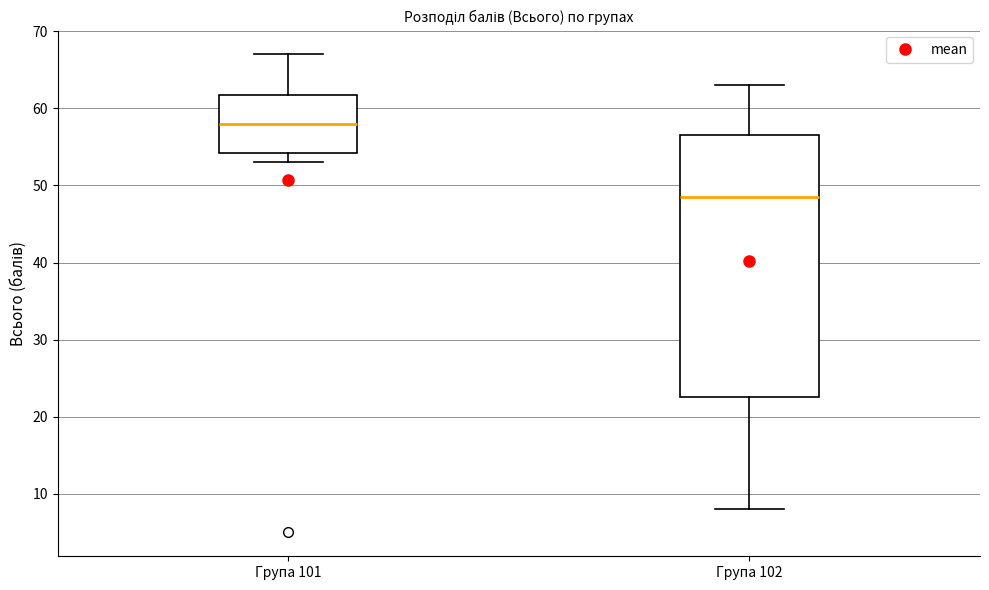

Reading left to right, read every box against the y-axis: the position of its median line, the range the box covers, and the ends of its whiskers. The values are not printed on the chart, so give them approximately, as read against the axis.

Група 101: median 58, box 54 to 62, whiskers 53 to 67
Група 102: median 49, box 23 to 57, whiskers 8 to 63